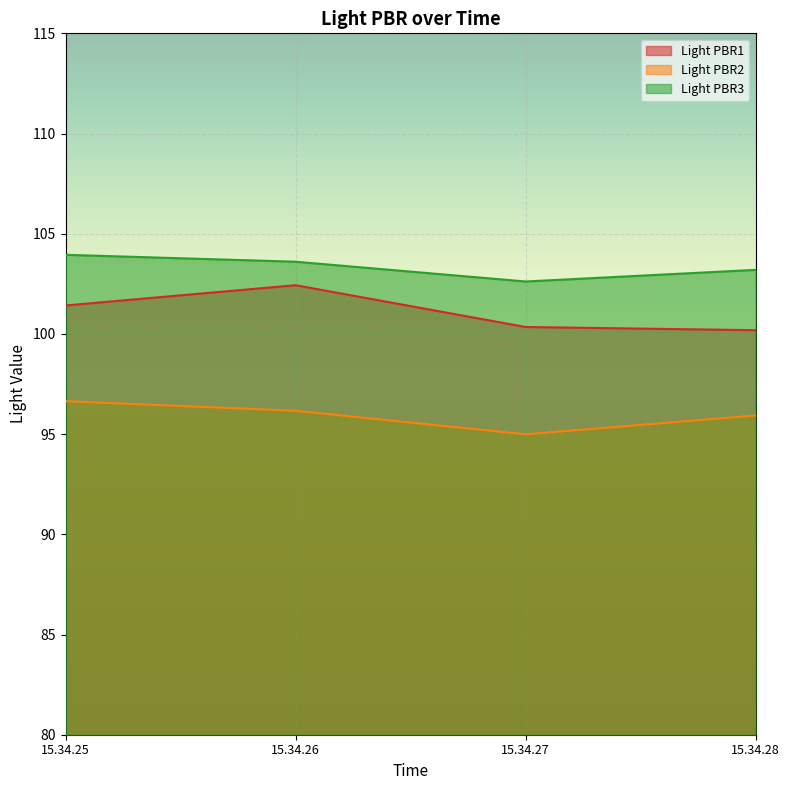

True or false: Light PBR1 and Light PBR2 intersect in this chart.

False